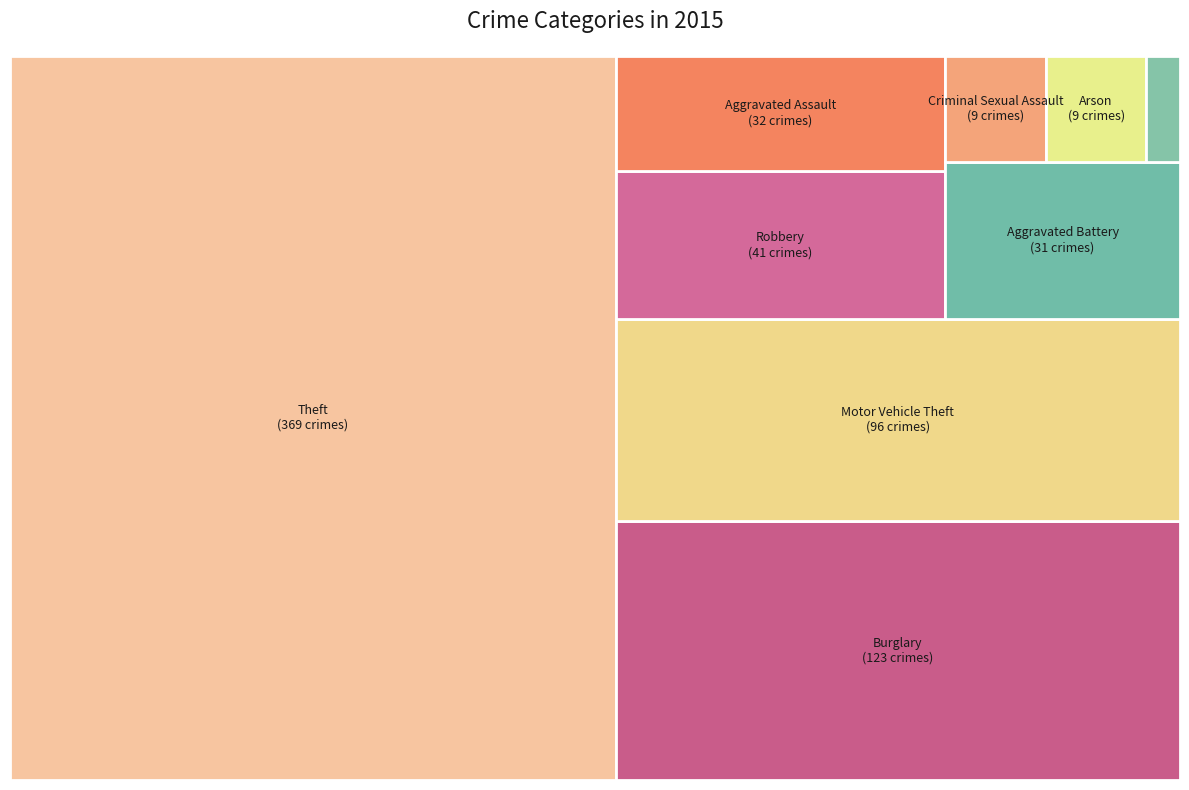

Is it true that Burglary is 4% of the pie?

False